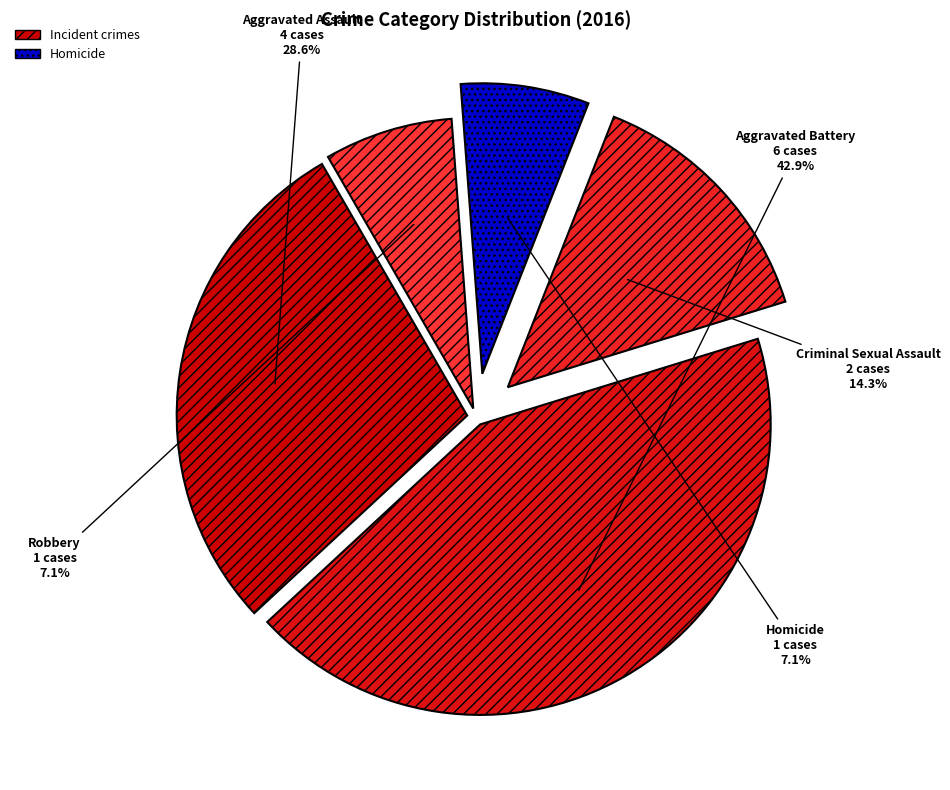

Is it true that Robbery is 17% of the pie?

False